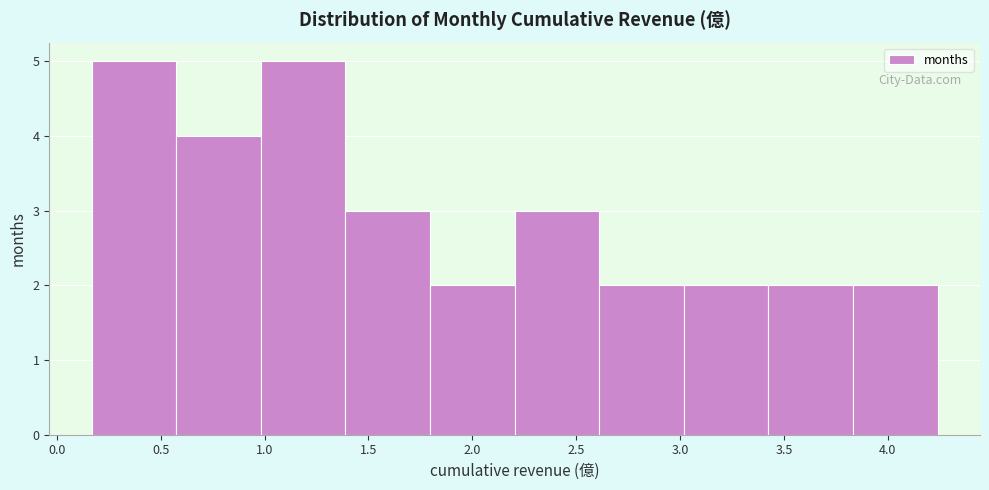

How tall is the bar that spans 3.85 to 4.25 on the x-axis? Neither the bar edges nor the heights are printed on the chart, so give them approximately, as read against the axes.

2